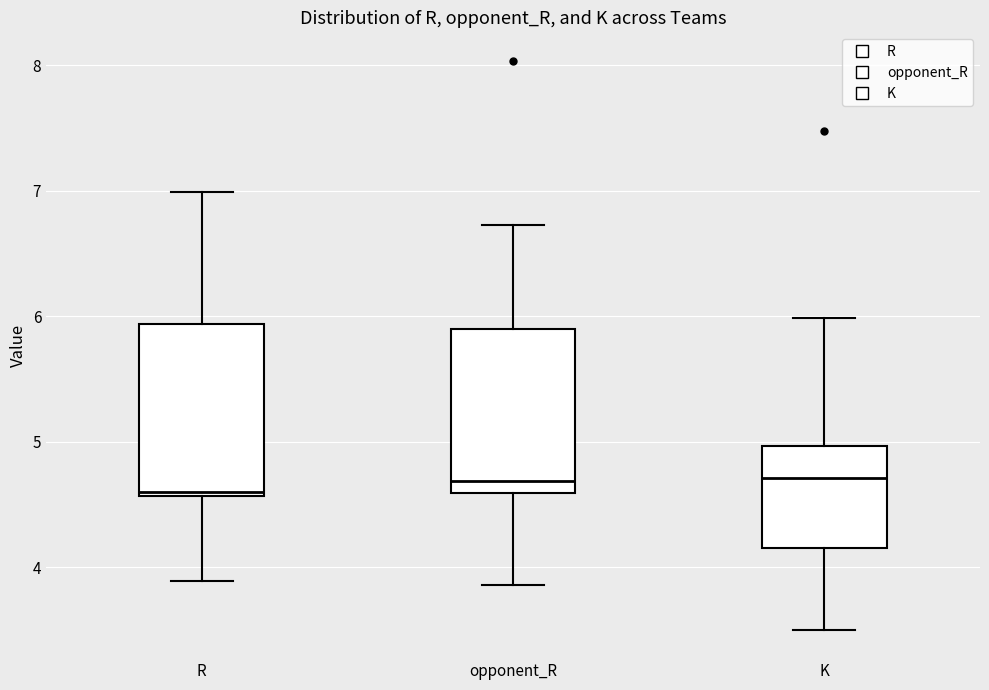

Reading left to right, transcribe this box plot: for each box, give where its median line is, the range the box spans, and where its two whiskers end, as read against the y-axis. The values are not printed on the chart, so give them approximately, as read against the axis.

R: median 4.6, box 4.6 to 5.9, whiskers 3.9 to 7.0
opponent_R: median 4.7, box 4.6 to 5.9, whiskers 3.9 to 6.7
K: median 4.7, box 4.1 to 5.0, whiskers 3.5 to 6.0